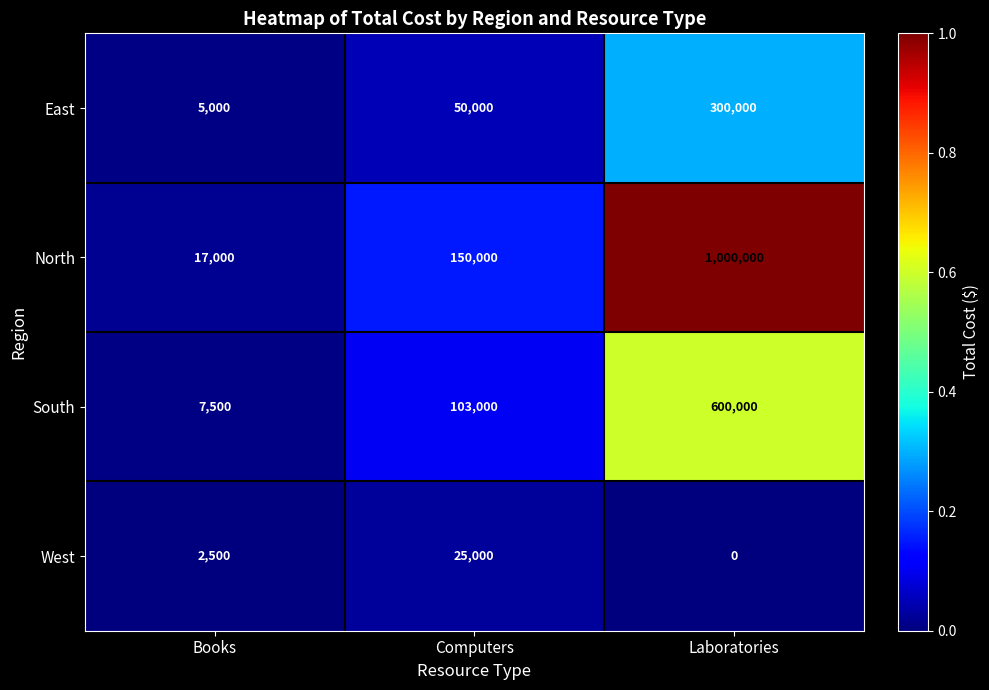

What is the total value across all series at Books?

32000